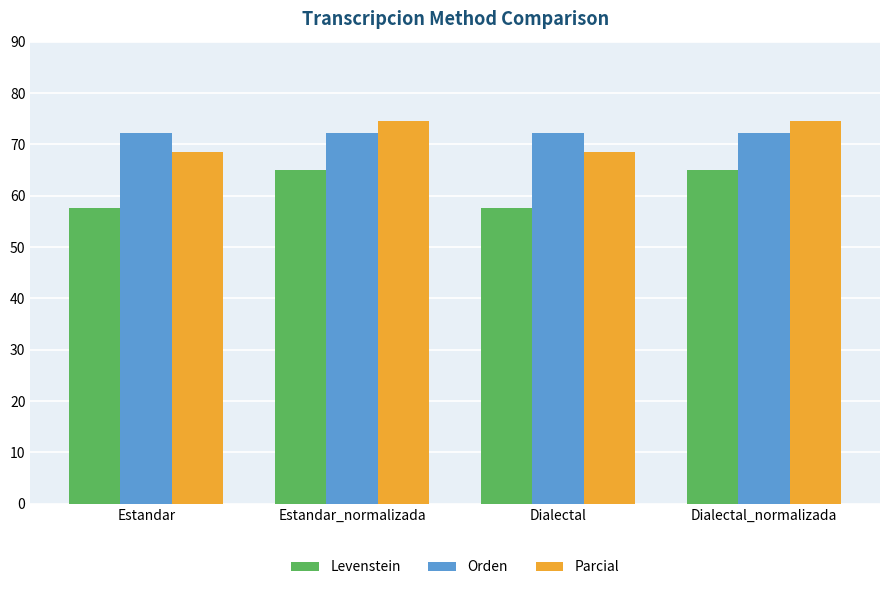

What is the highest value of the Levenstein series?

64.9